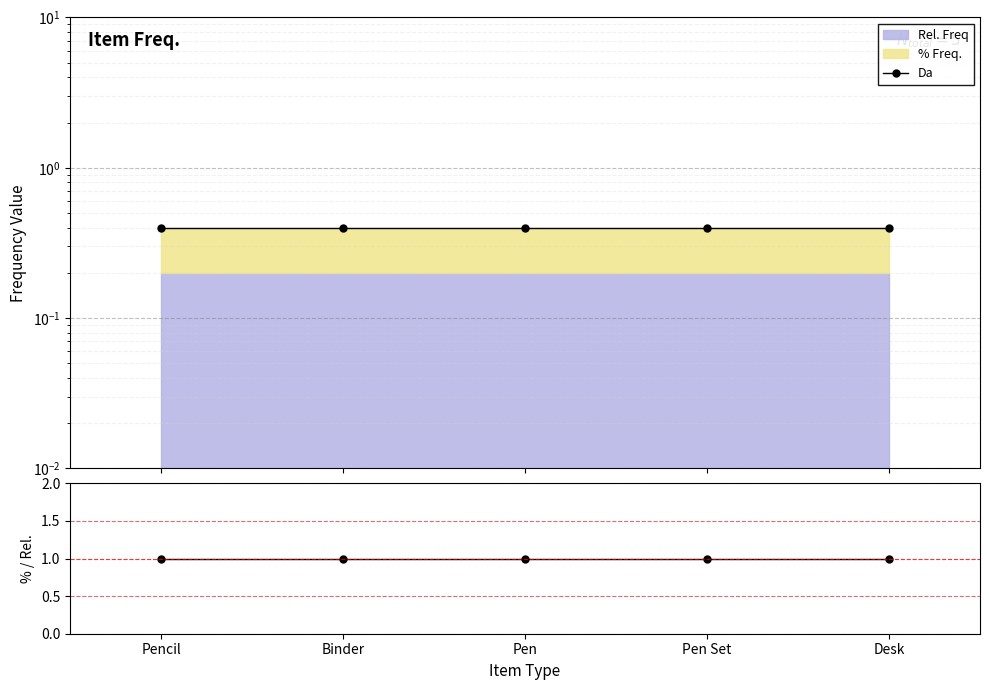

At which category does the chart reach its minimum across all series?

Pencil